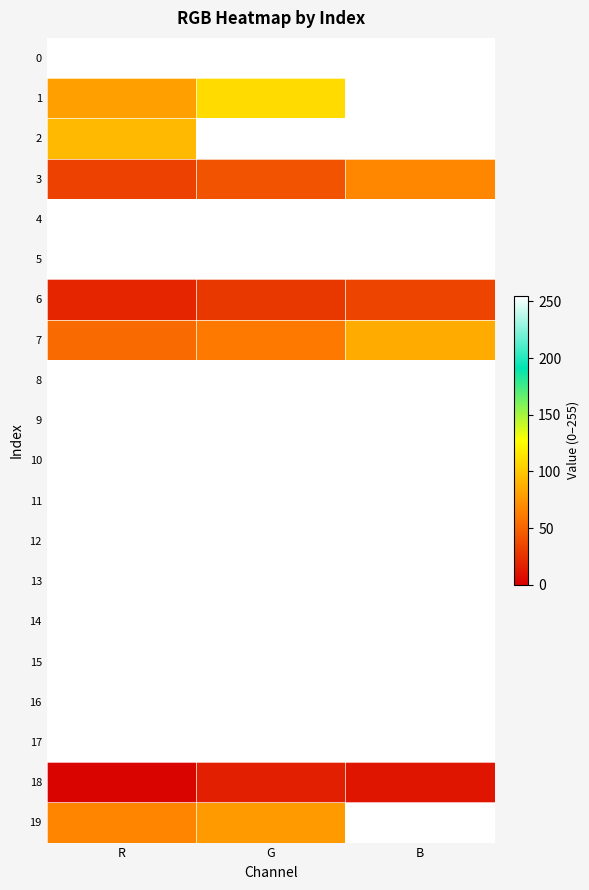

What is the spread (max minus min) of values at B?

244